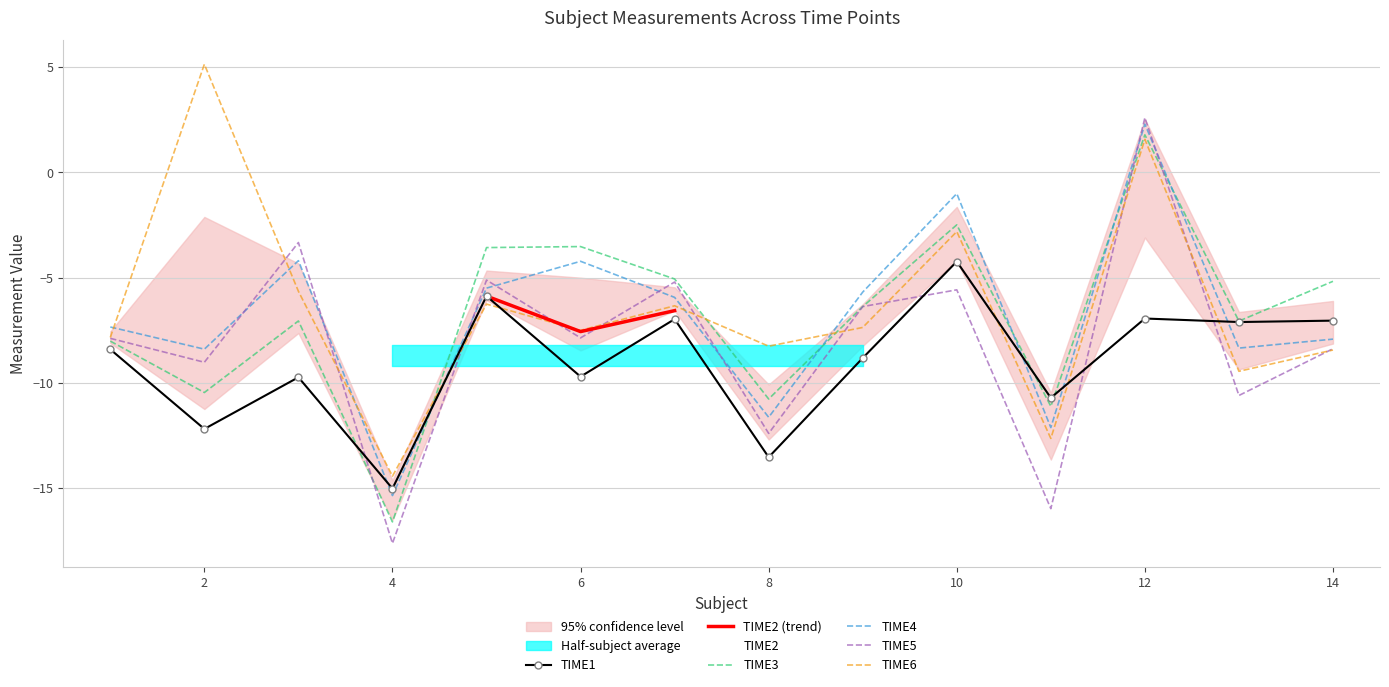

How many values in the TIME1 series exceed -8?

6